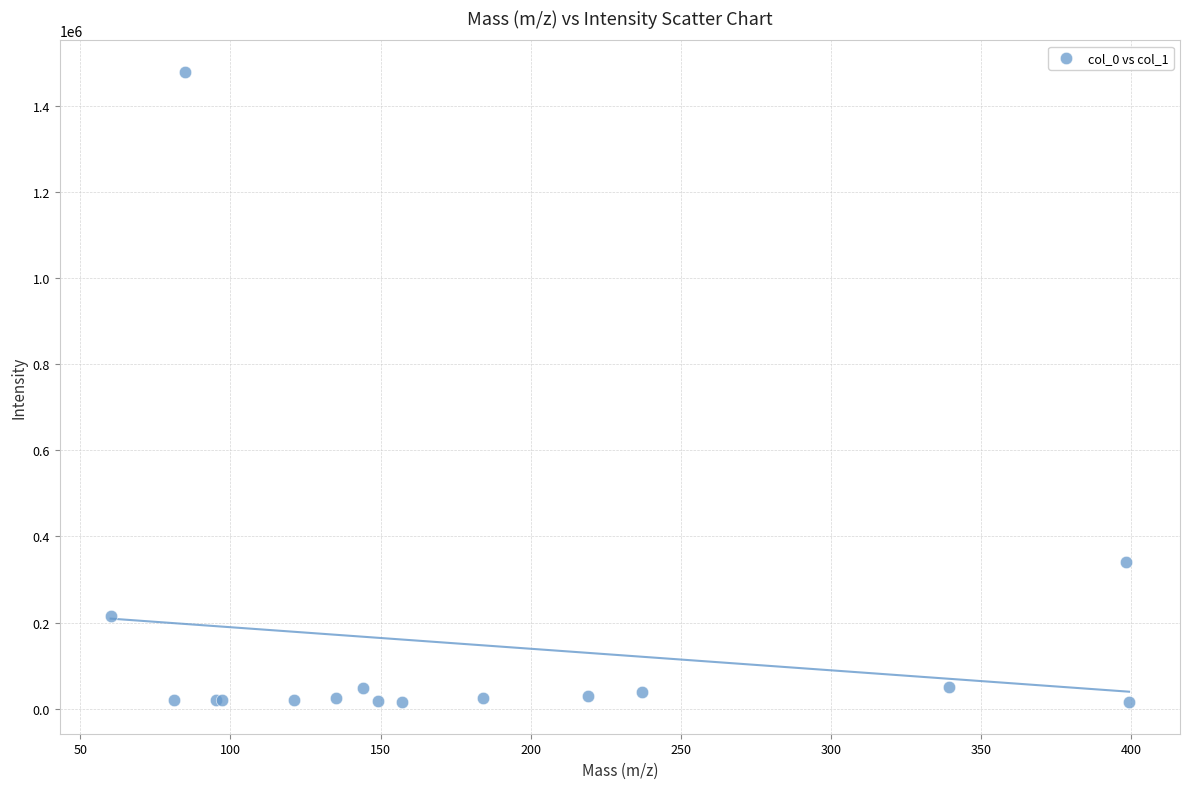

What Y value in the scatter plot is closest to 746919?

340107.3